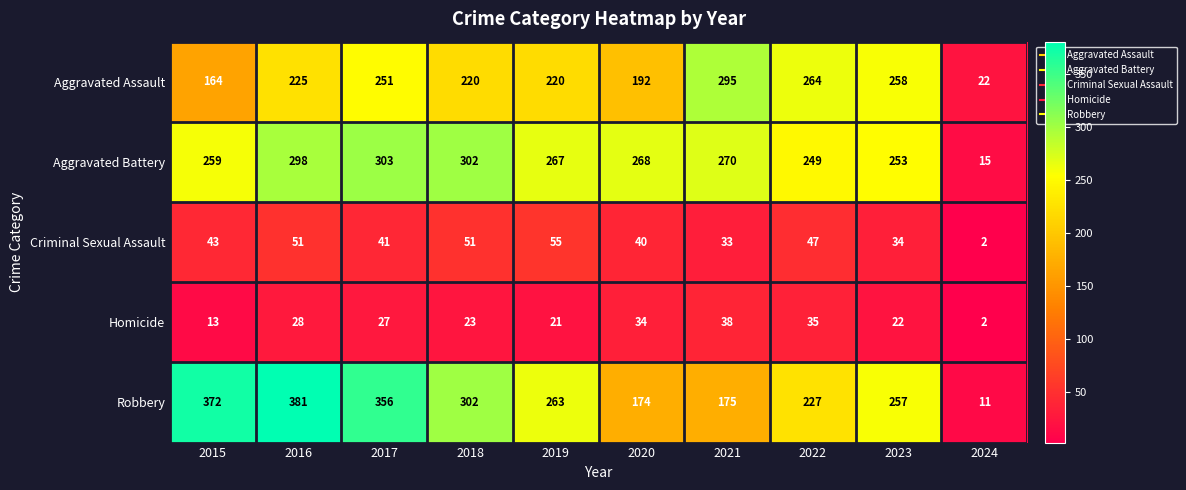

The Criminal Sexual Assault series shows 29 at 2018. True or false?

False